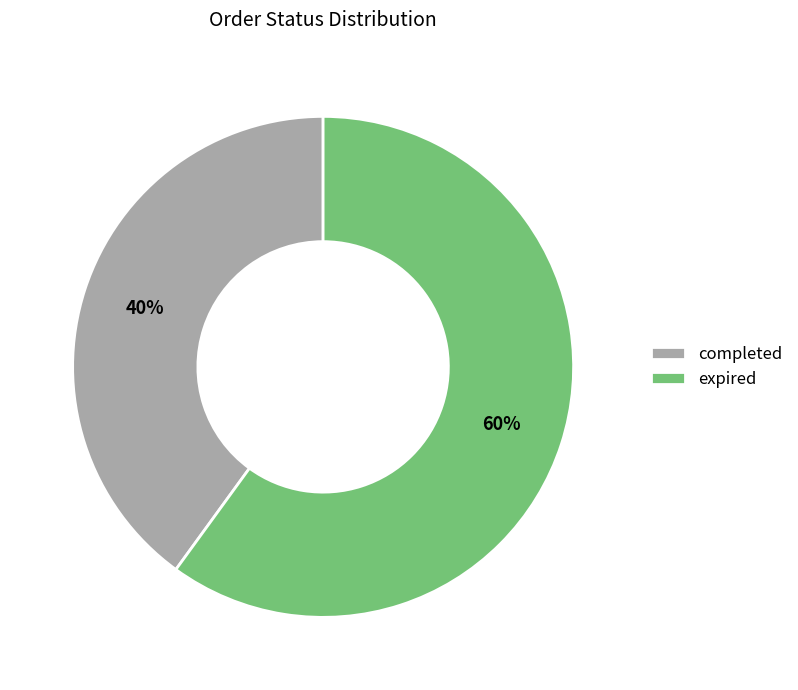

Approximately how many times larger is the value at expired compared to completed?

1.5